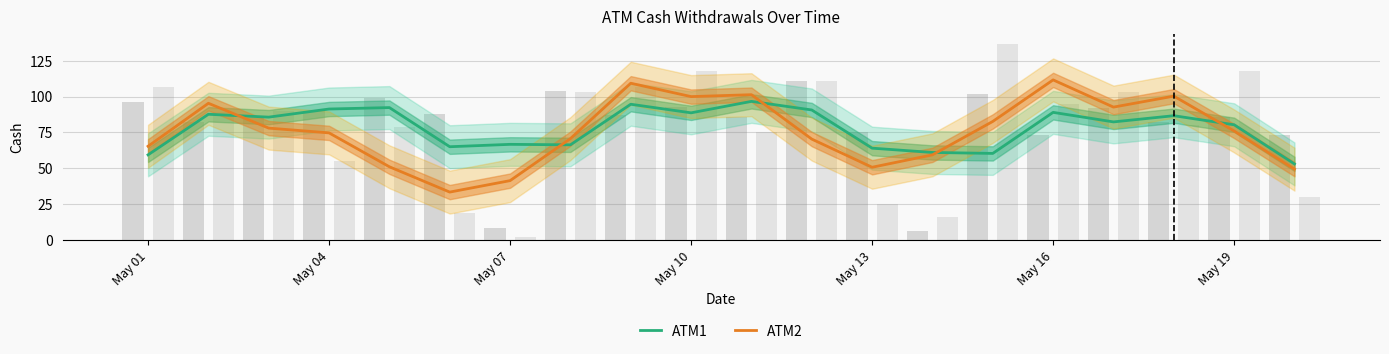

Which series has the largest total across all categories?

ATM1